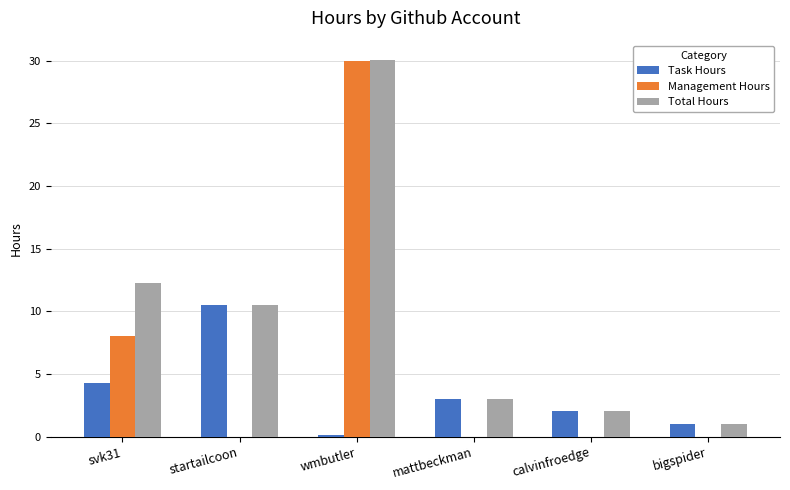

How many groups of bars are there?

6